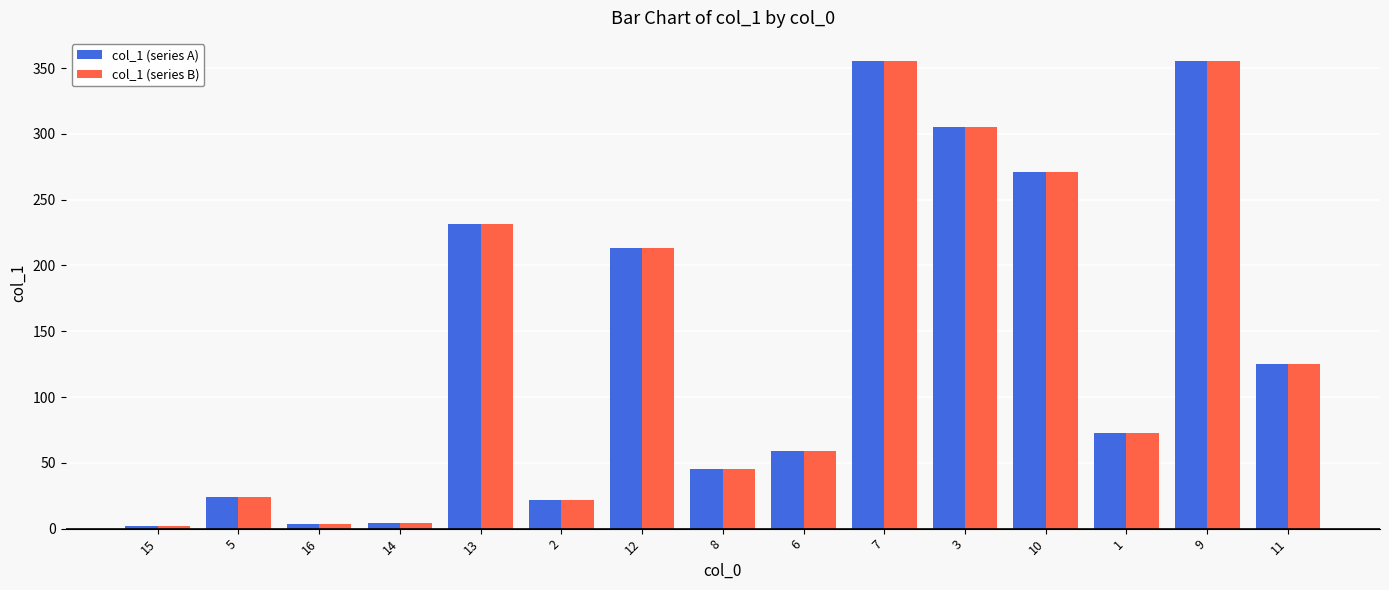

What is the difference between the col_1 (series A) values at 8 and 5?

20.6